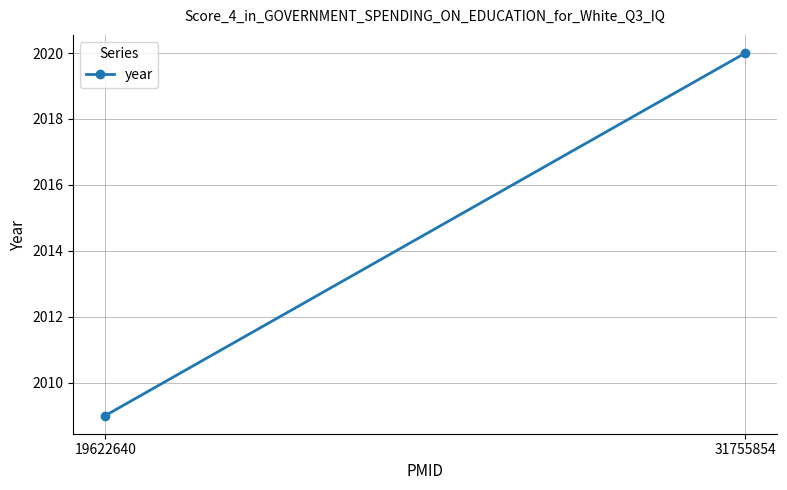

What is the minimum value shown in the chart?

2009